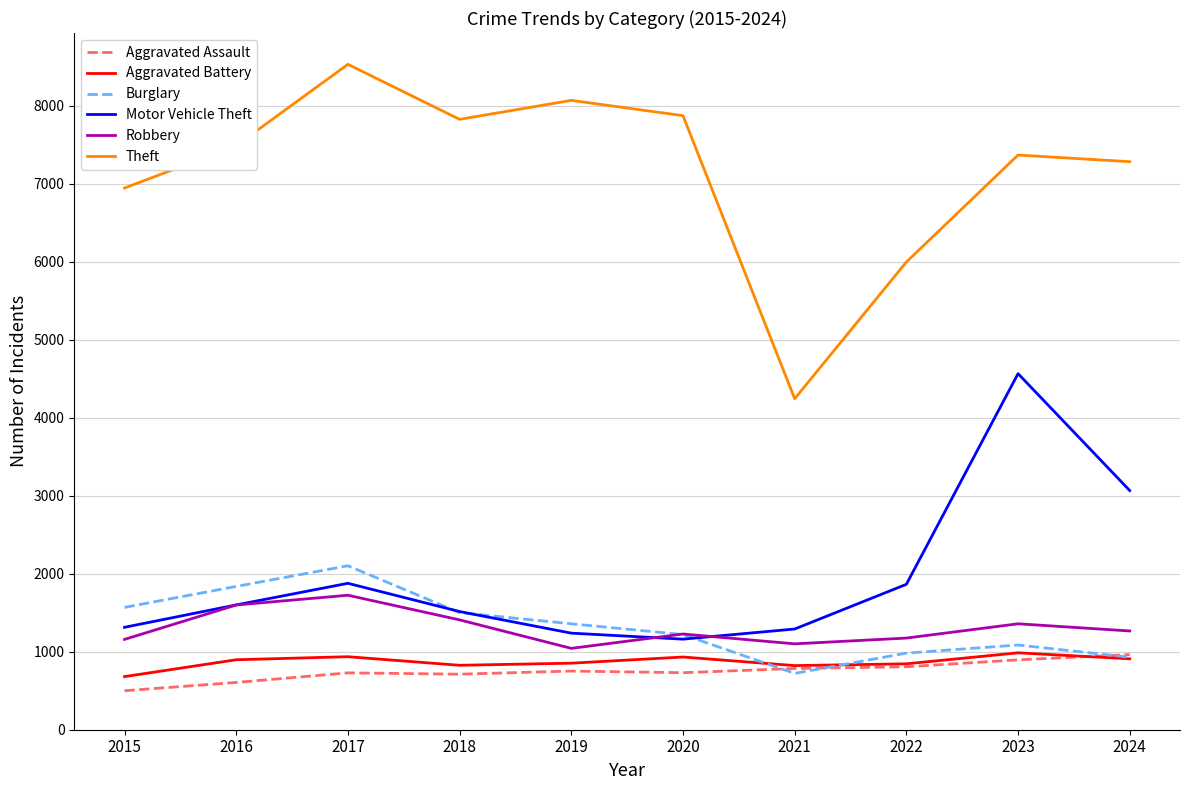

How many values in the Aggravated Assault series are below 752?

5